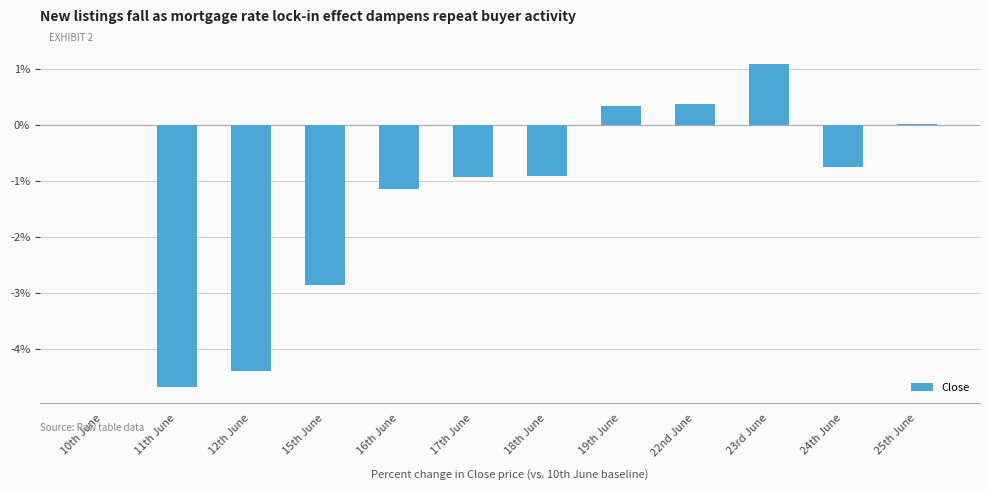

Is it true that the value at 17th June is -1.3?

False